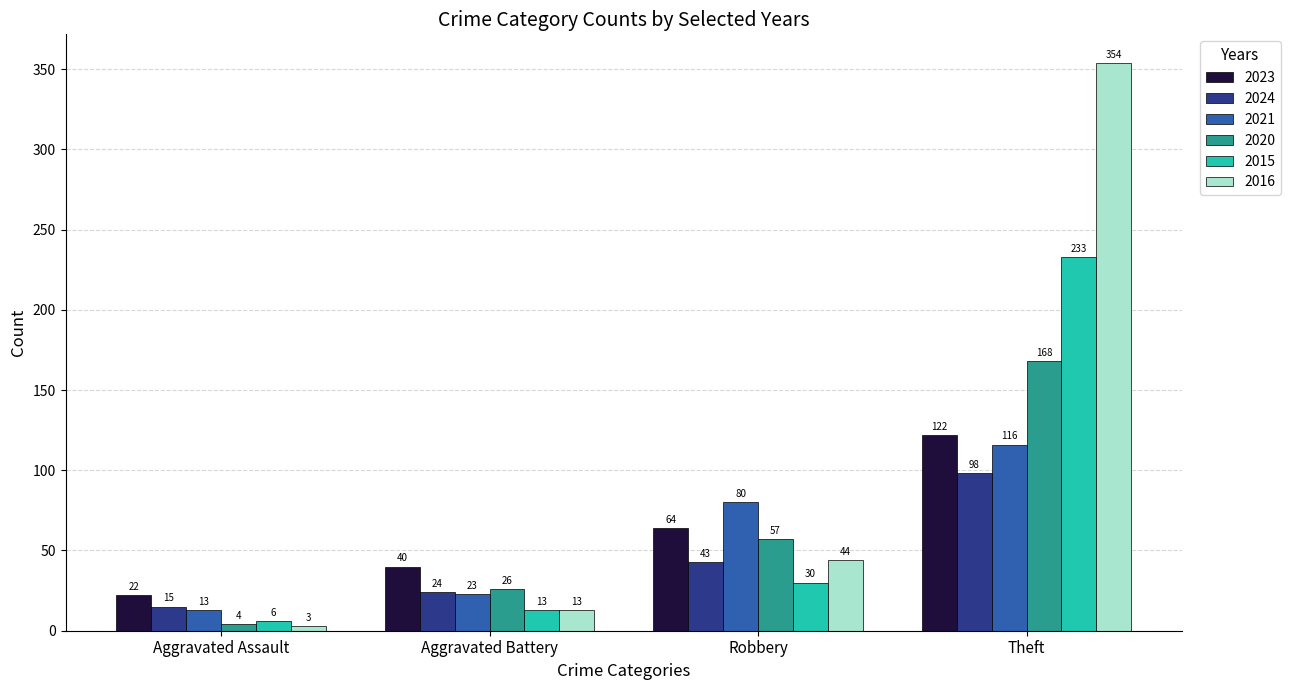

Which series has the largest total across all categories?

2016